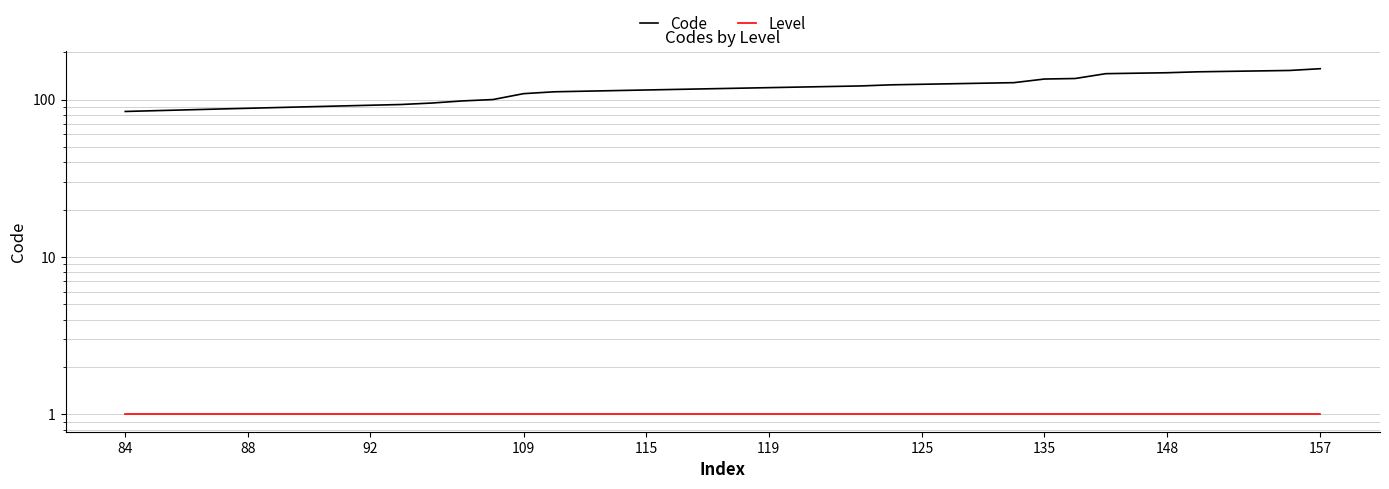

True or false: Code has more than 1 interior local peaks.

False